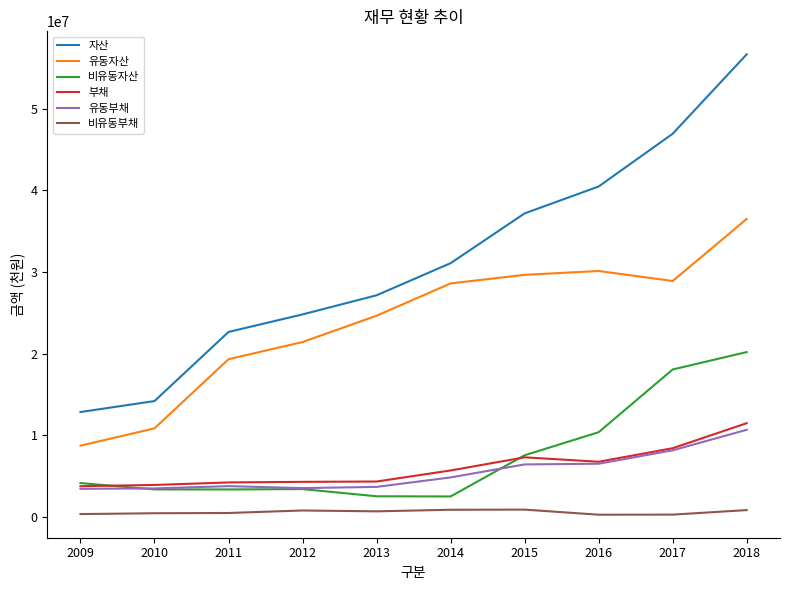

At which category is the sum across all series the highest?

2018